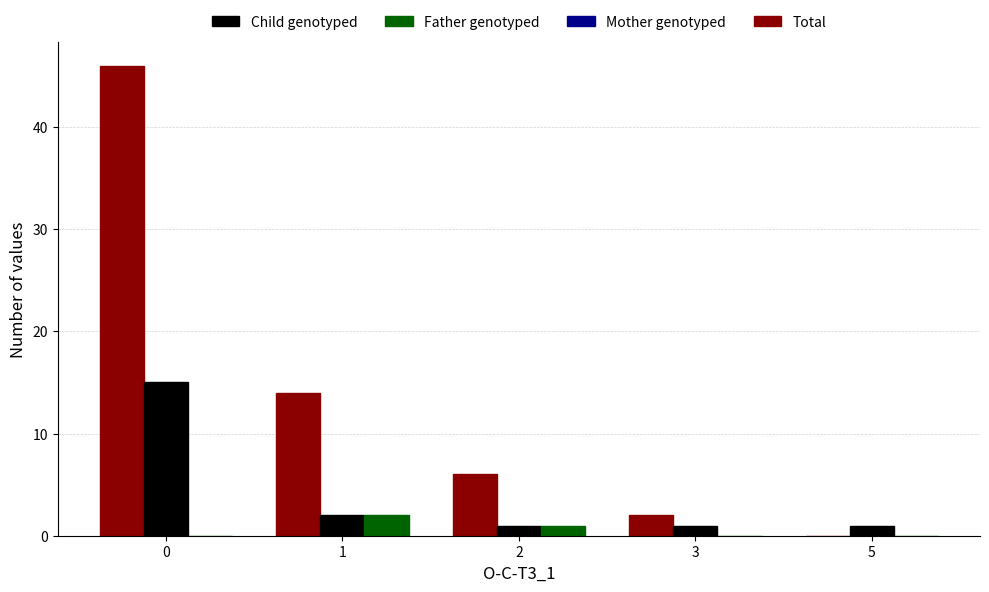

Reading right to left, extract all data points from this chart.

Total: 5=0	3=2	2=6	1=14	0=46
Child genotyped: 5=1	3=1	2=1	1=2	0=15
Father genotyped: 5=0	3=0	2=1	1=2	0=0